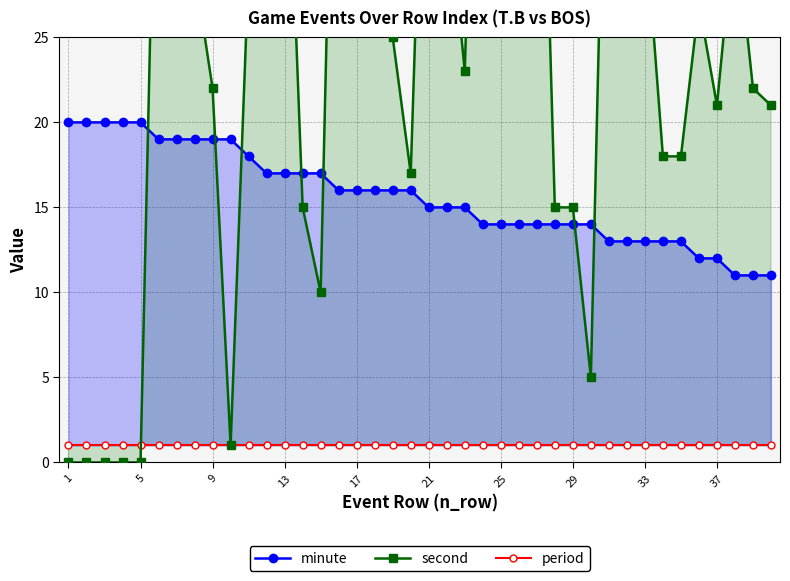

At which label does second reach its minimum?

1